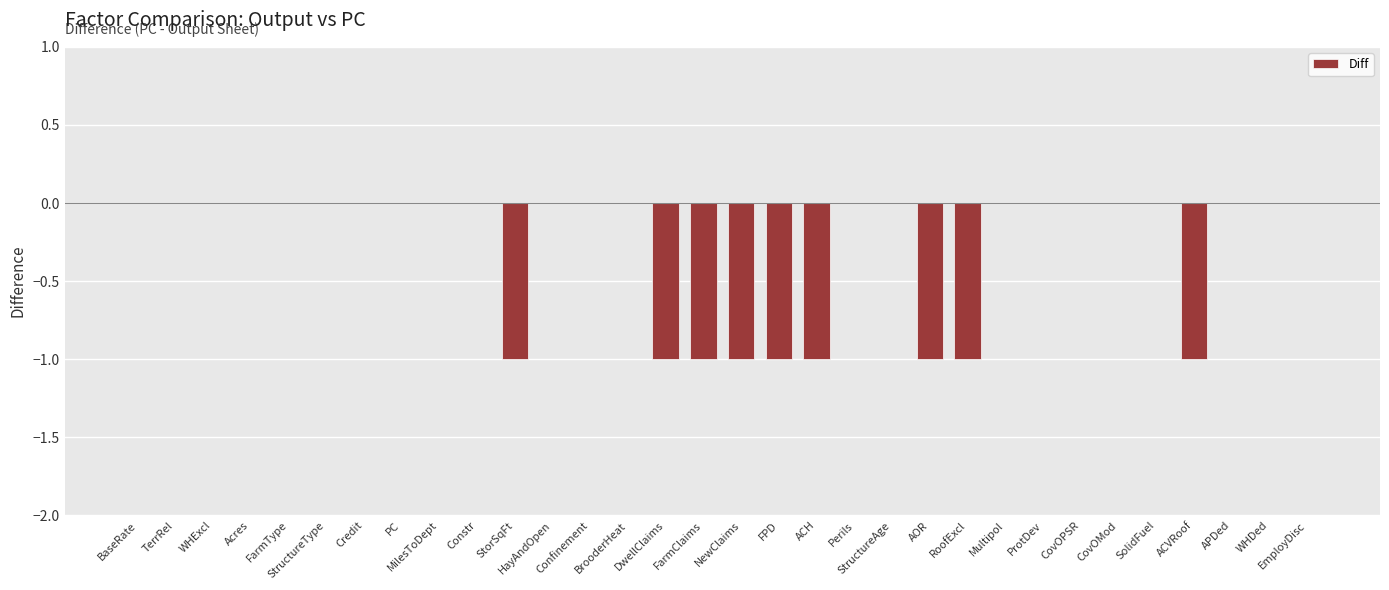

What is the sum of all values?

-9